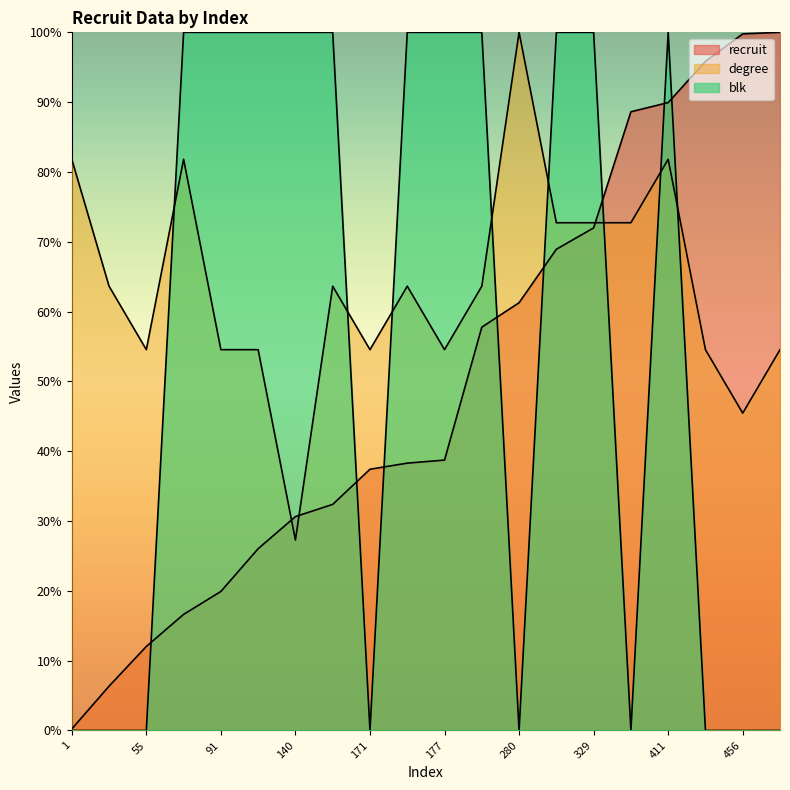

What is the difference between the maximum and minimum values in the blk series?

100.0